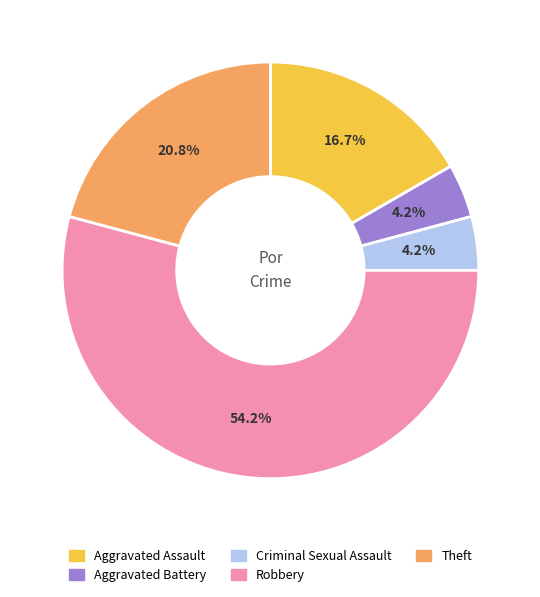

To the nearest percent, what is the difference between the largest and smallest slice percentages?

50%